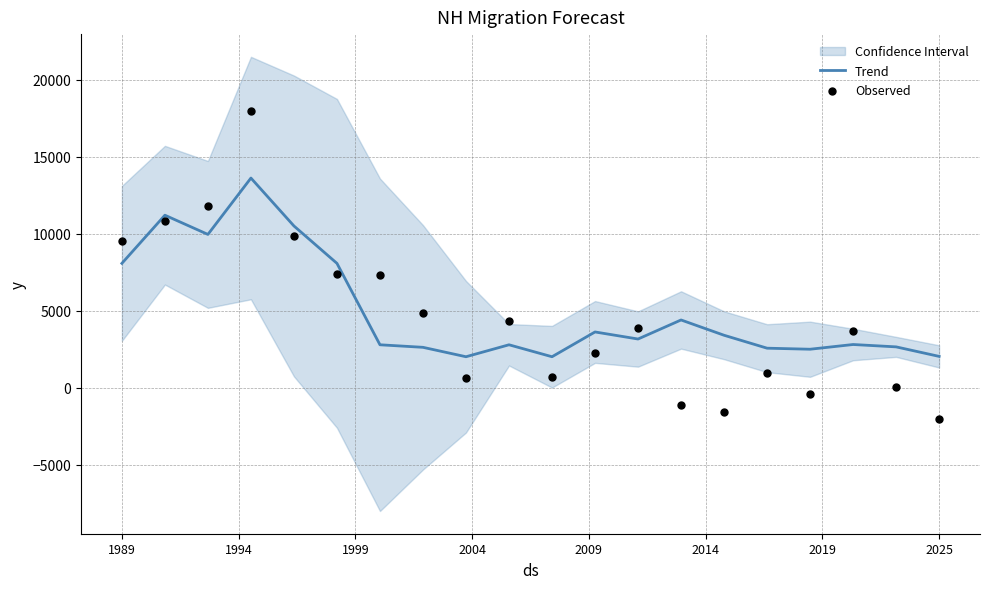

True or false: Trend has a value of 8074.5 at 1989.

True